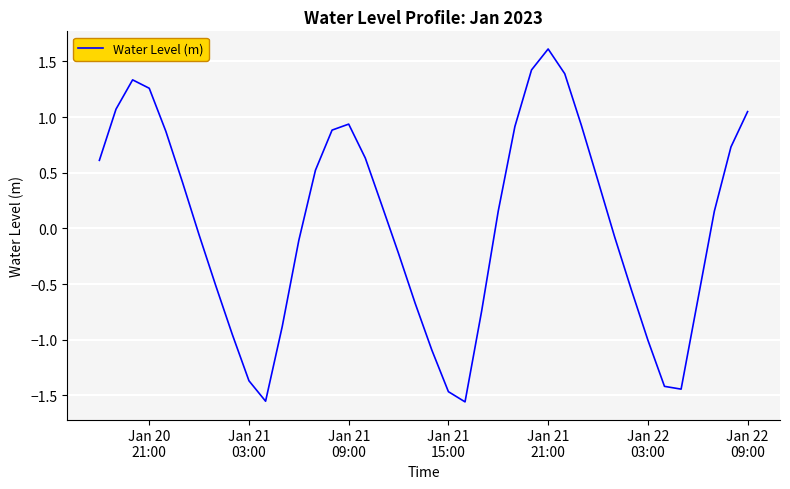

What is the maximum value shown in the chart?

1.6